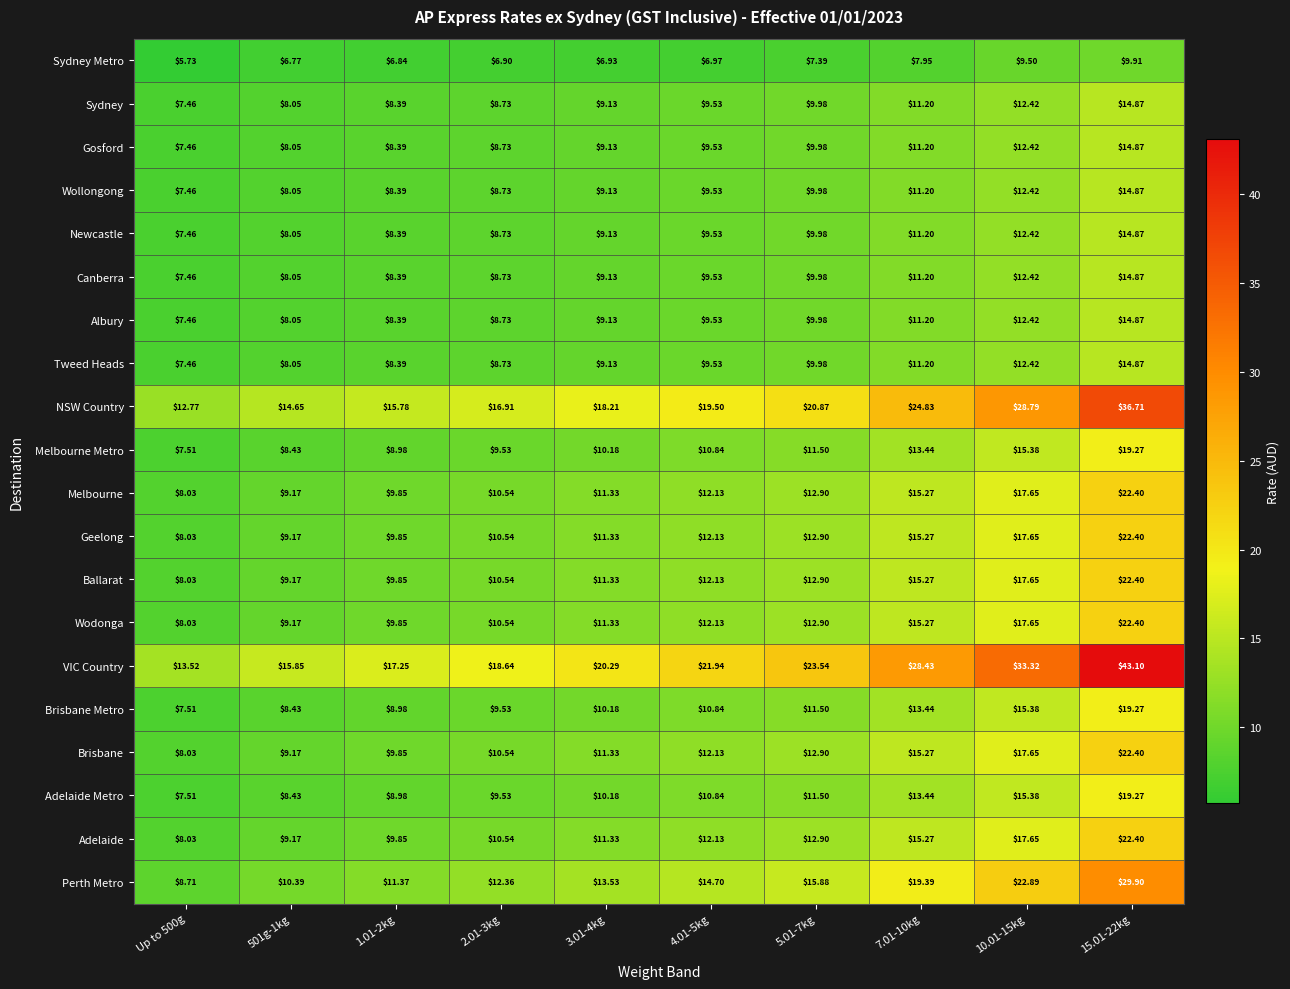

Which series changed the most between 501g-1kg and 5.01-7kg?

VIC Country